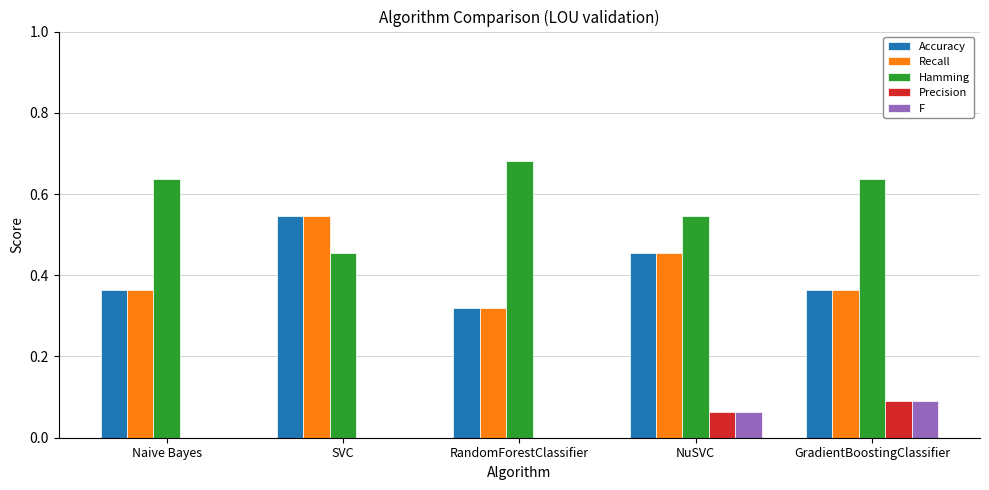

The value of F at NuSVC is 0.0. True or false?

False